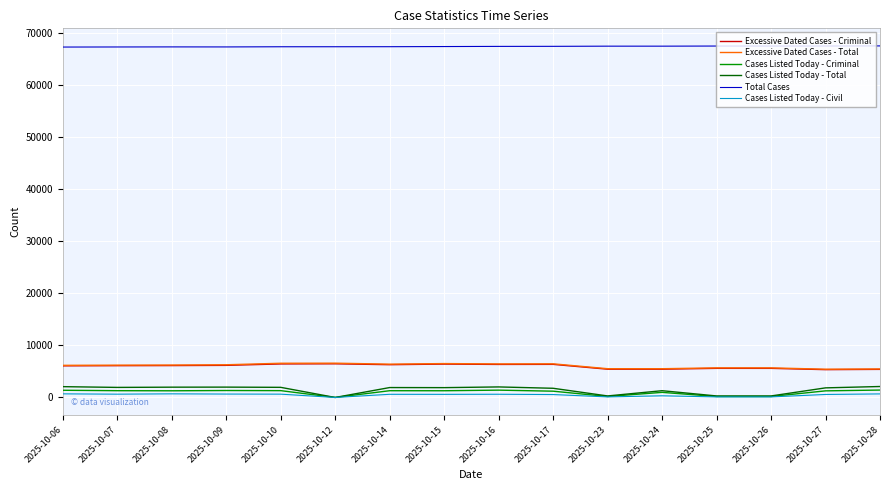

What is the maximum value shown in the chart?

67513